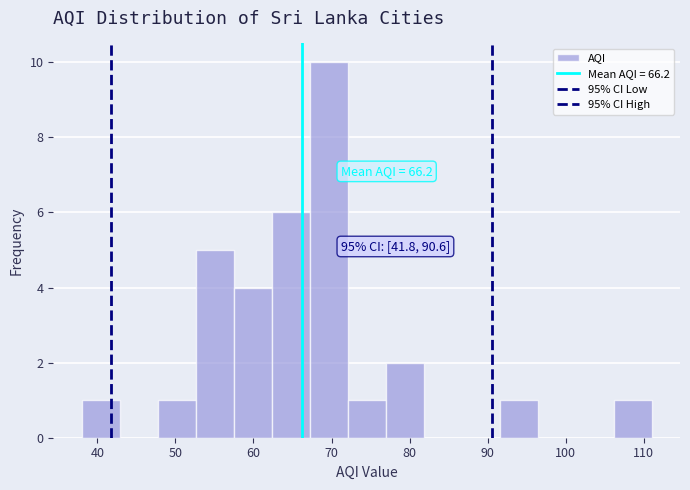

Which range on the x-axis has the tallest bar?

67 to 72